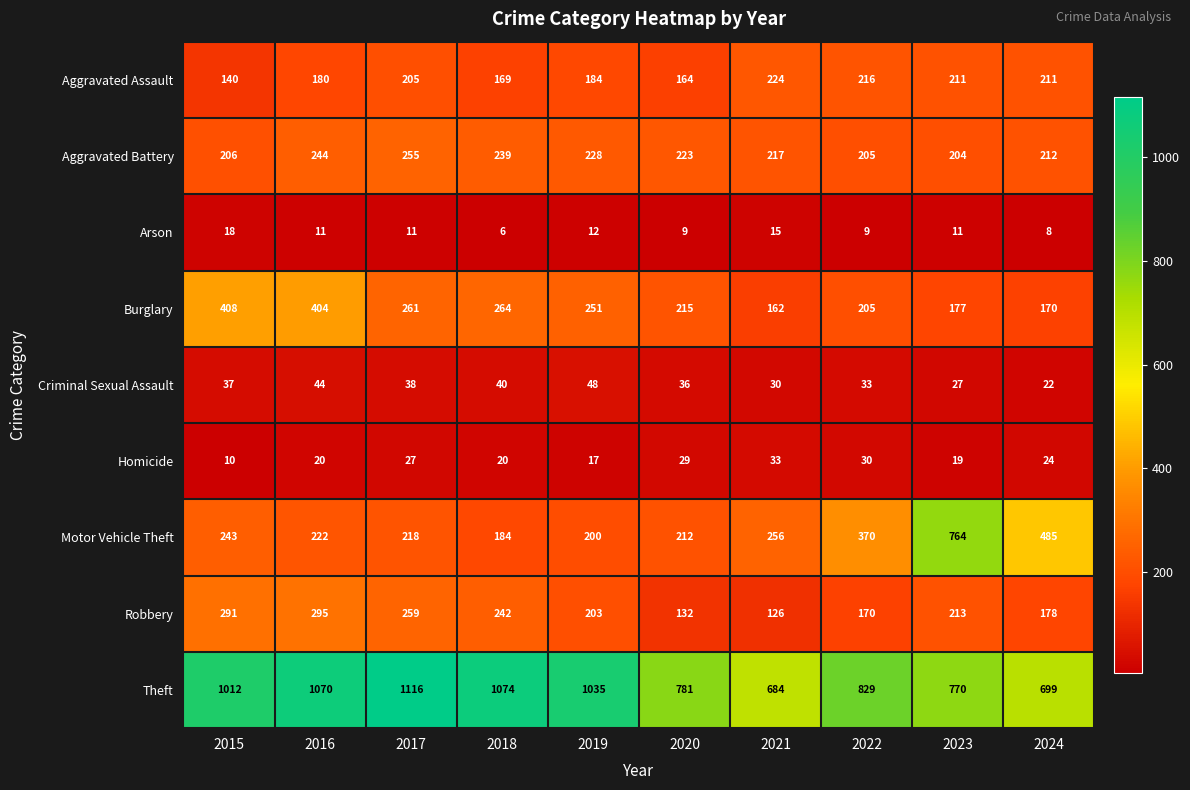

At how many categories does at least one series exceed 396?

10